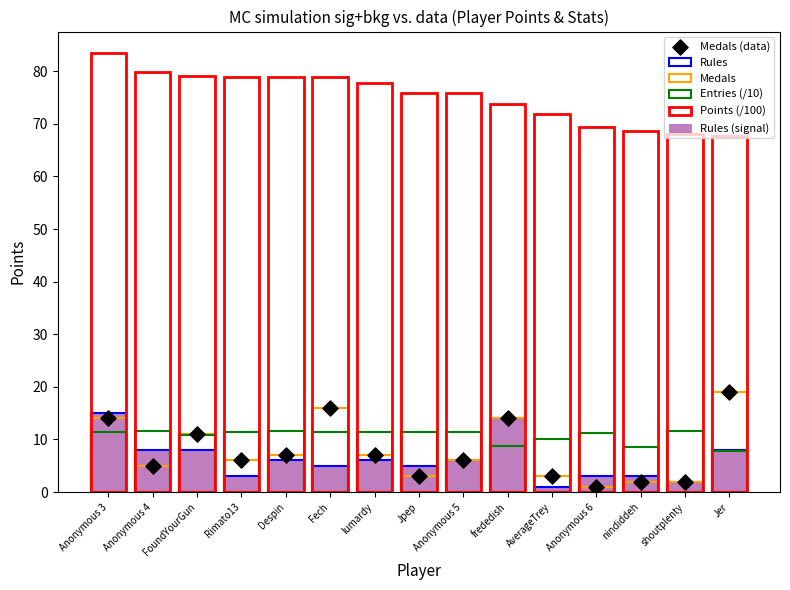

Which series has the widest spread of Y values?

Medals